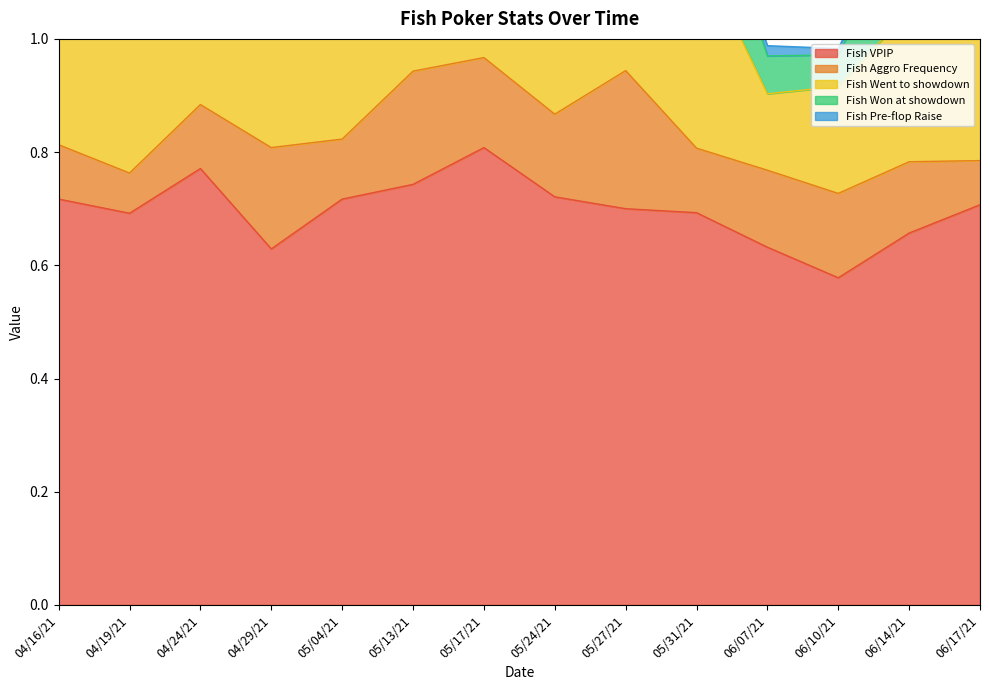

What is the difference between the maximum and minimum values in the Fish Pre-flop Raise series?

0.1